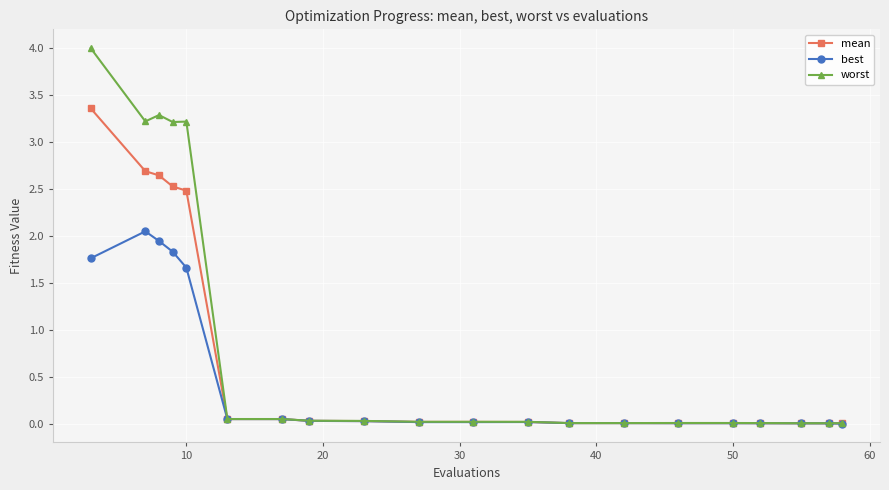

True or false: worst has more than 0 interior local peaks.

True